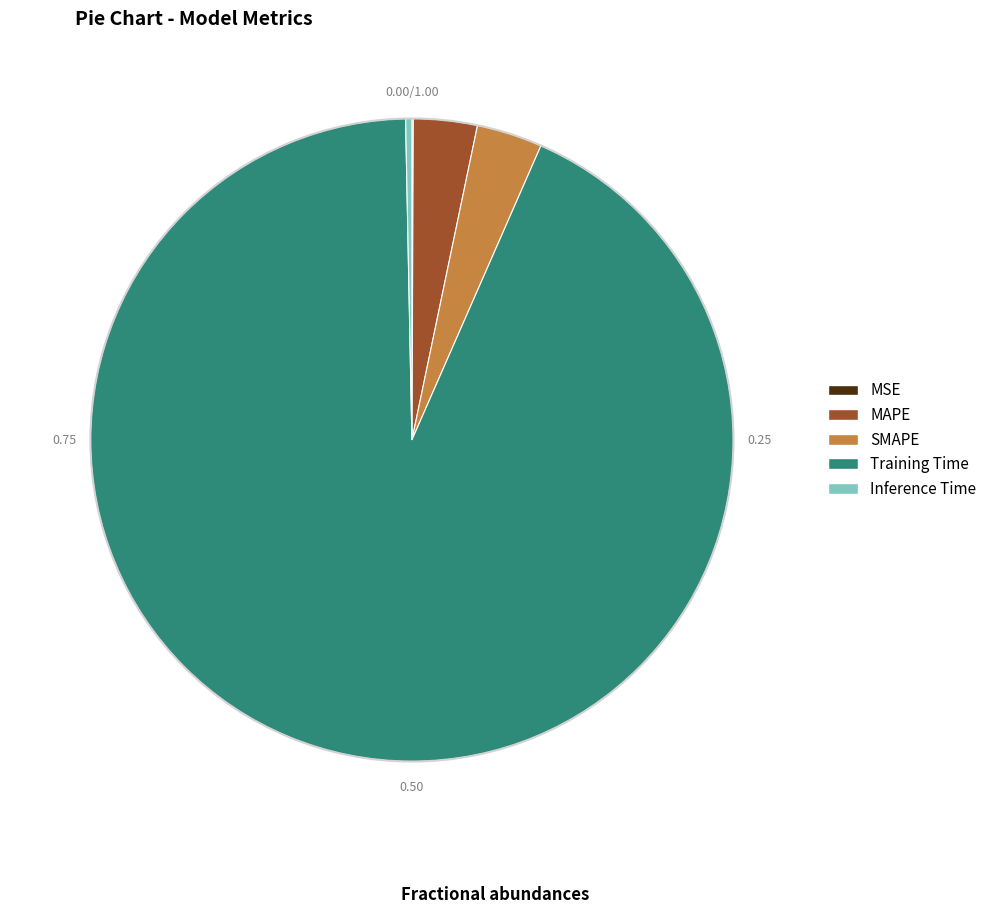

What is the majority slice?

Training Time